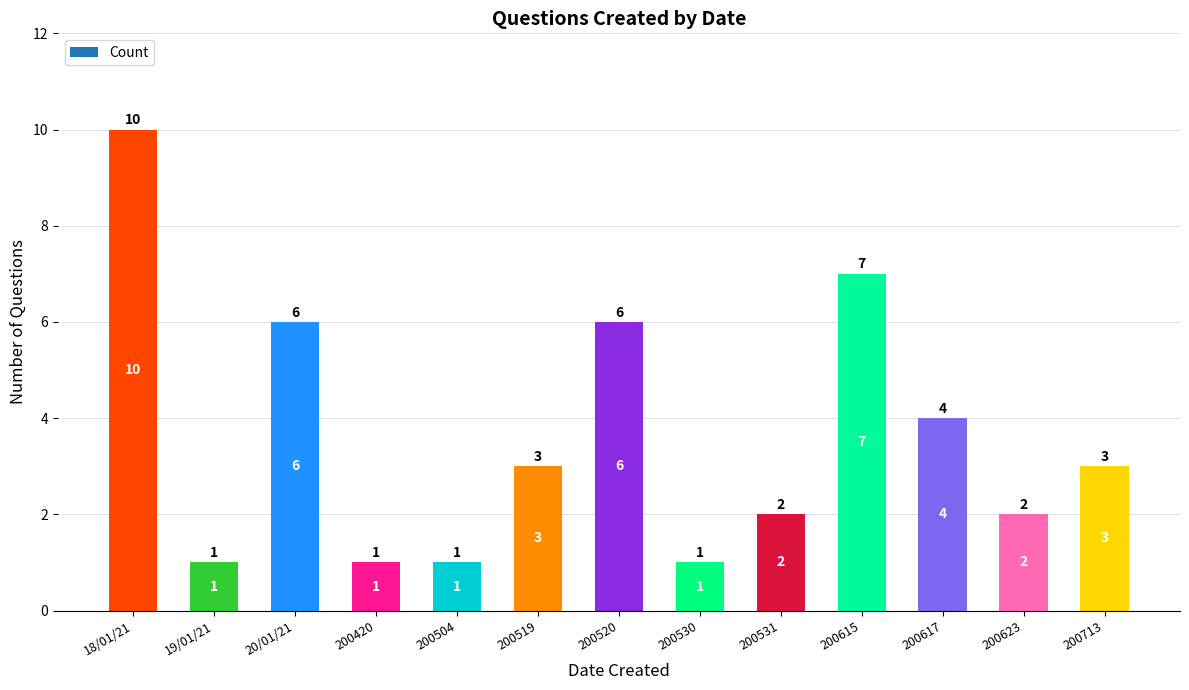

What is the difference between the values at 18/01/21 and 20/01/21?

4